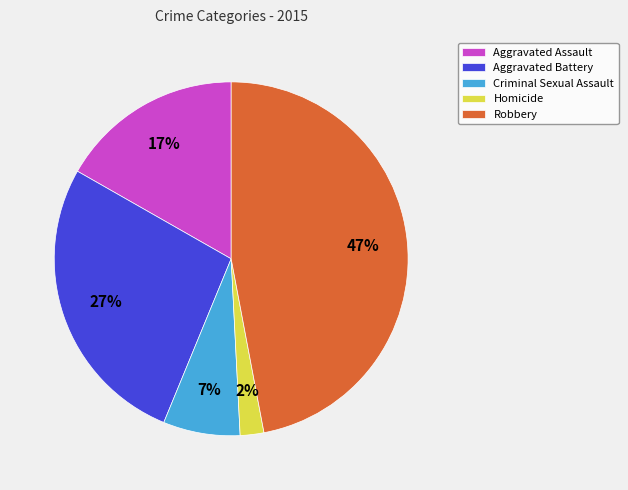

The Robbery slice represents 47% of the pie. True or false?

True